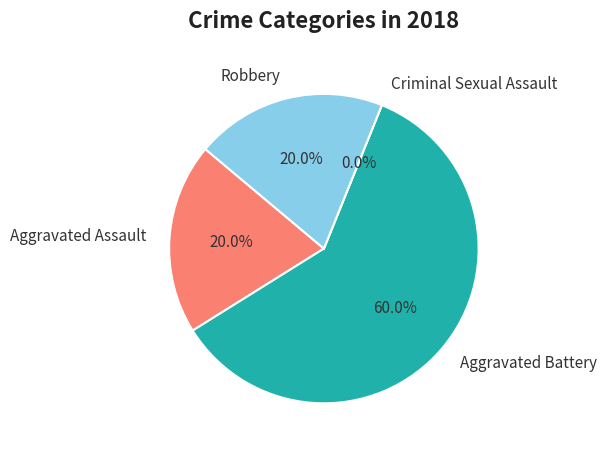

Is the sum of Robbery and Criminal Sexual Assault greater than half?

No